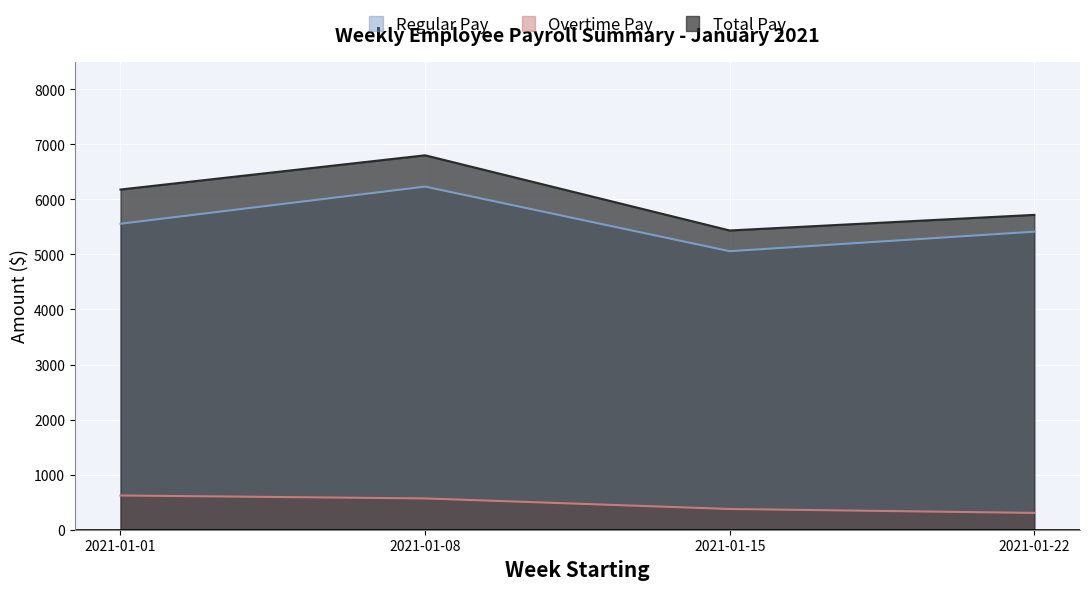

Between 2021-01-01 and 2021-01-15, which series saw the biggest shift?

Total Pay